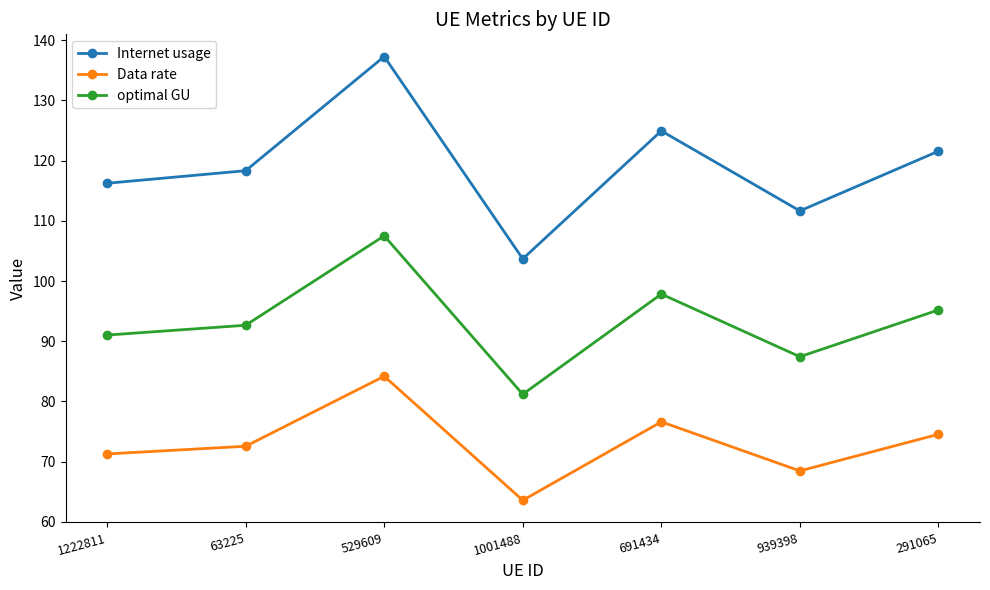

Where is the first local minimum for optimal GU?

1001488